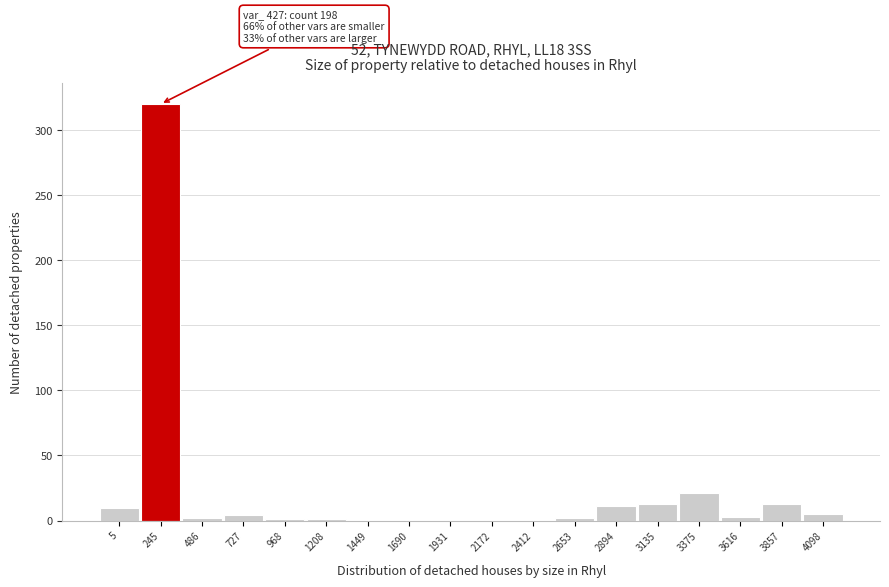

What is the sum of all values?

406